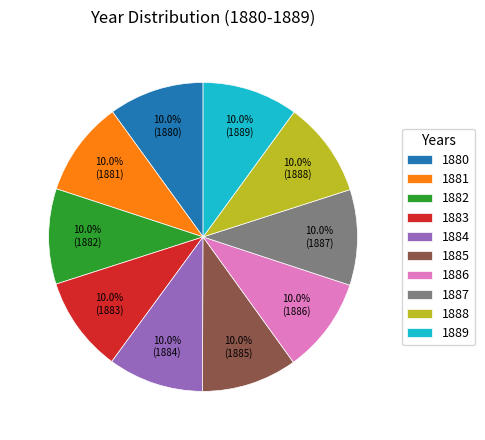

Approximately how many times larger is the value at 1889 compared to 1880?

1.0